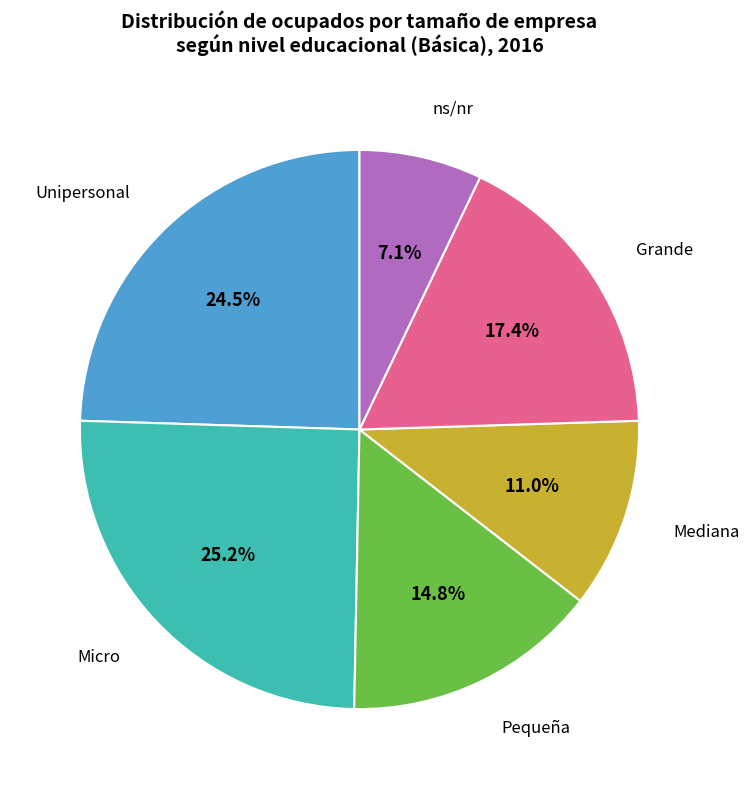

Does any single category account for the majority?

No